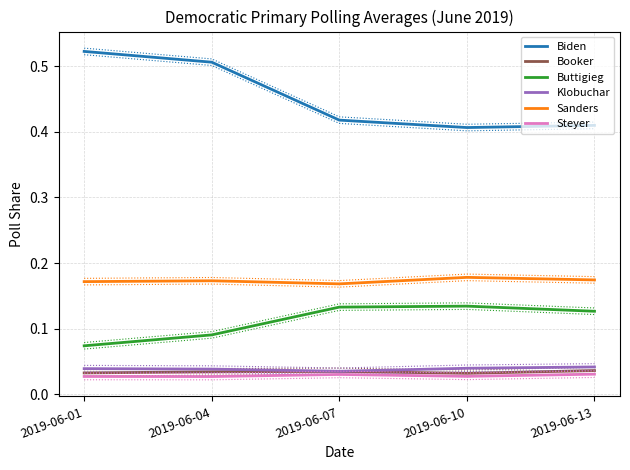

Reading left to right, transcribe all the data shown in this chart.

Biden: 0.5	0.5	0.4	0.4	0.4
Booker: 0.0	0.0	0.0	0.0	0.0
Buttigieg: 0.1	0.1	0.1	0.1	0.1
Klobuchar: 0.0	0.0	0.0	0.0	0.0
Sanders: 0.2	0.2	0.2	0.2	0.2
Steyer: 0.0	0.0	0.0	0.0	0.0